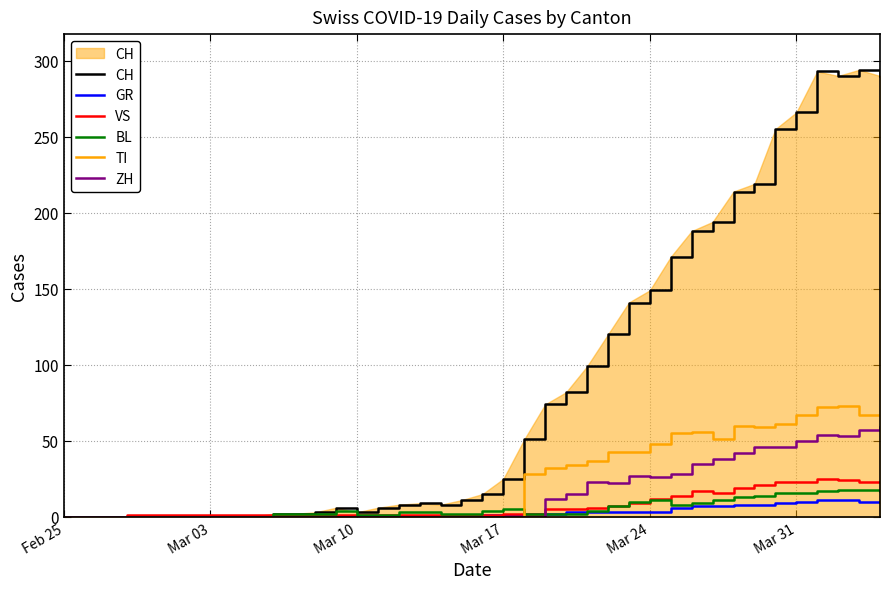

What is the maximum value for CH?

294